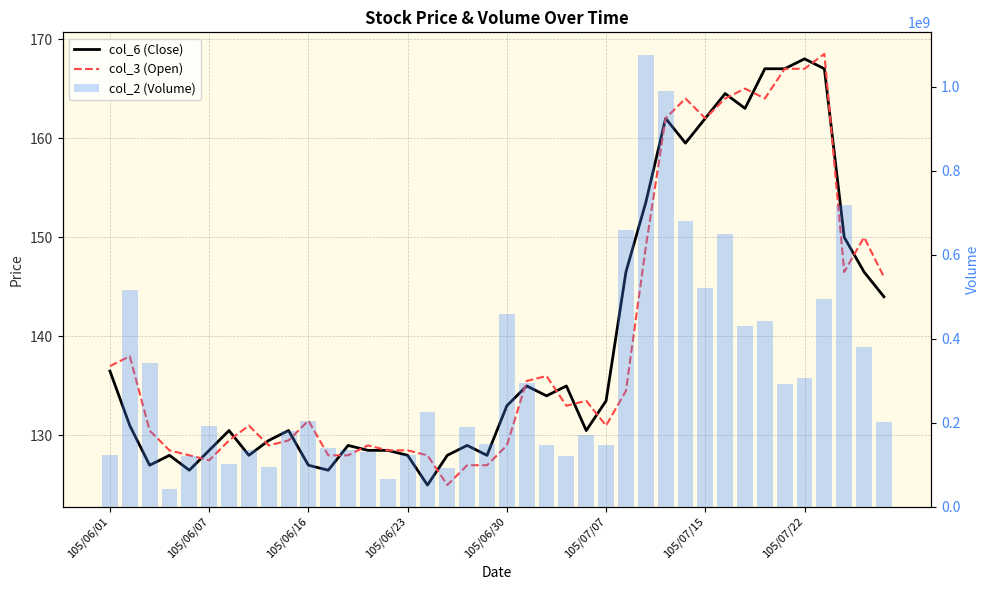

At which label is col_3 (Open) closest to 146?

39